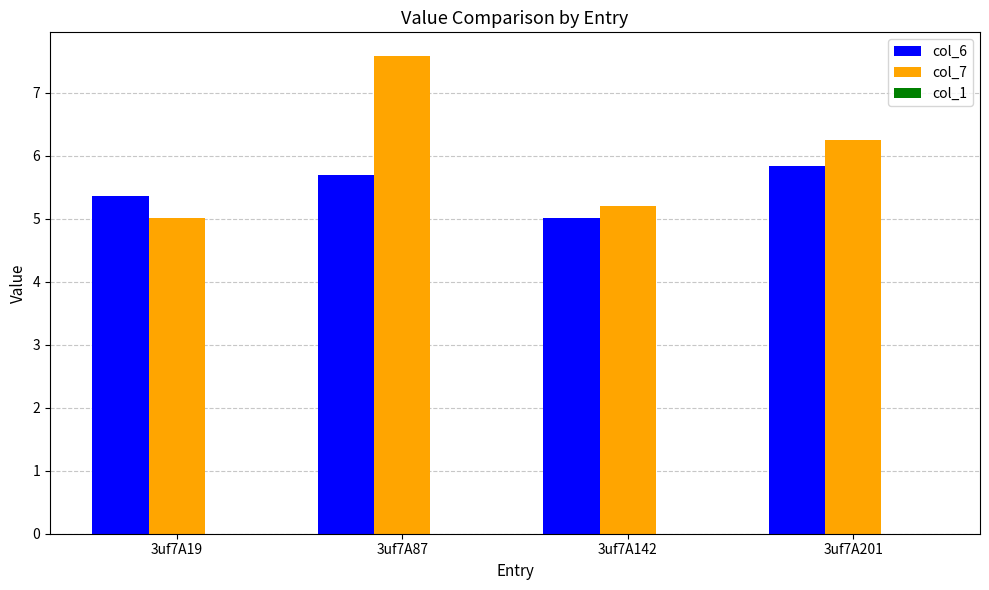

What is the sum of the col_6 values at 3uf7A142 and 3uf7A201?

10.9